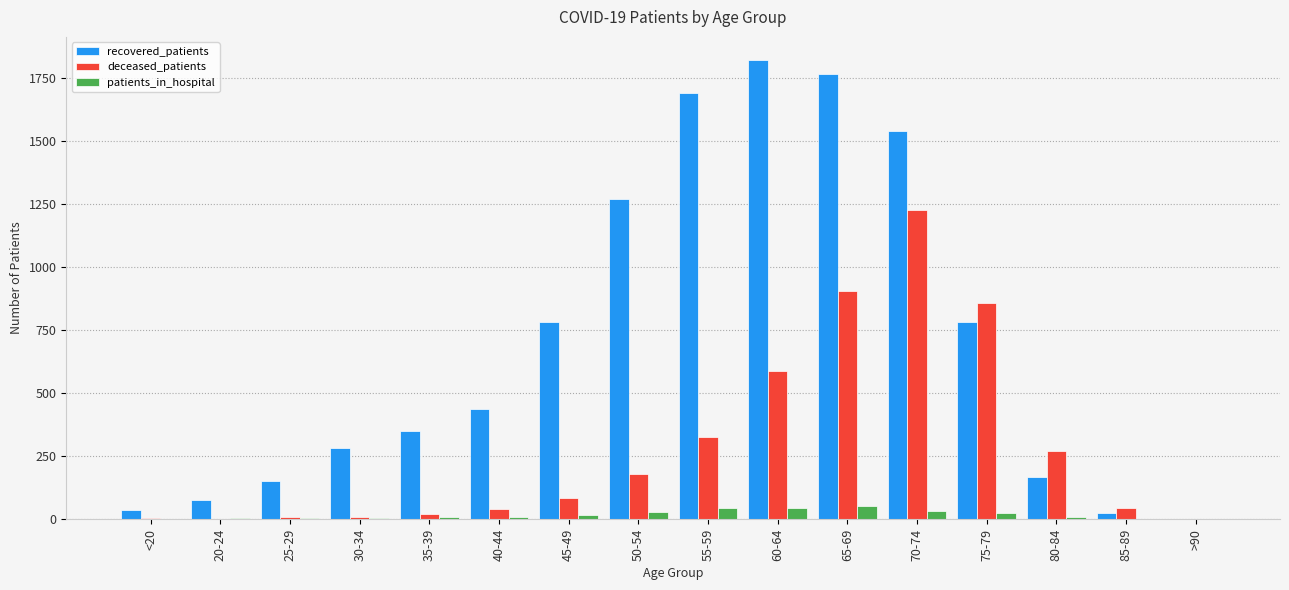

Which series has the largest total across all categories?

recovered_patients